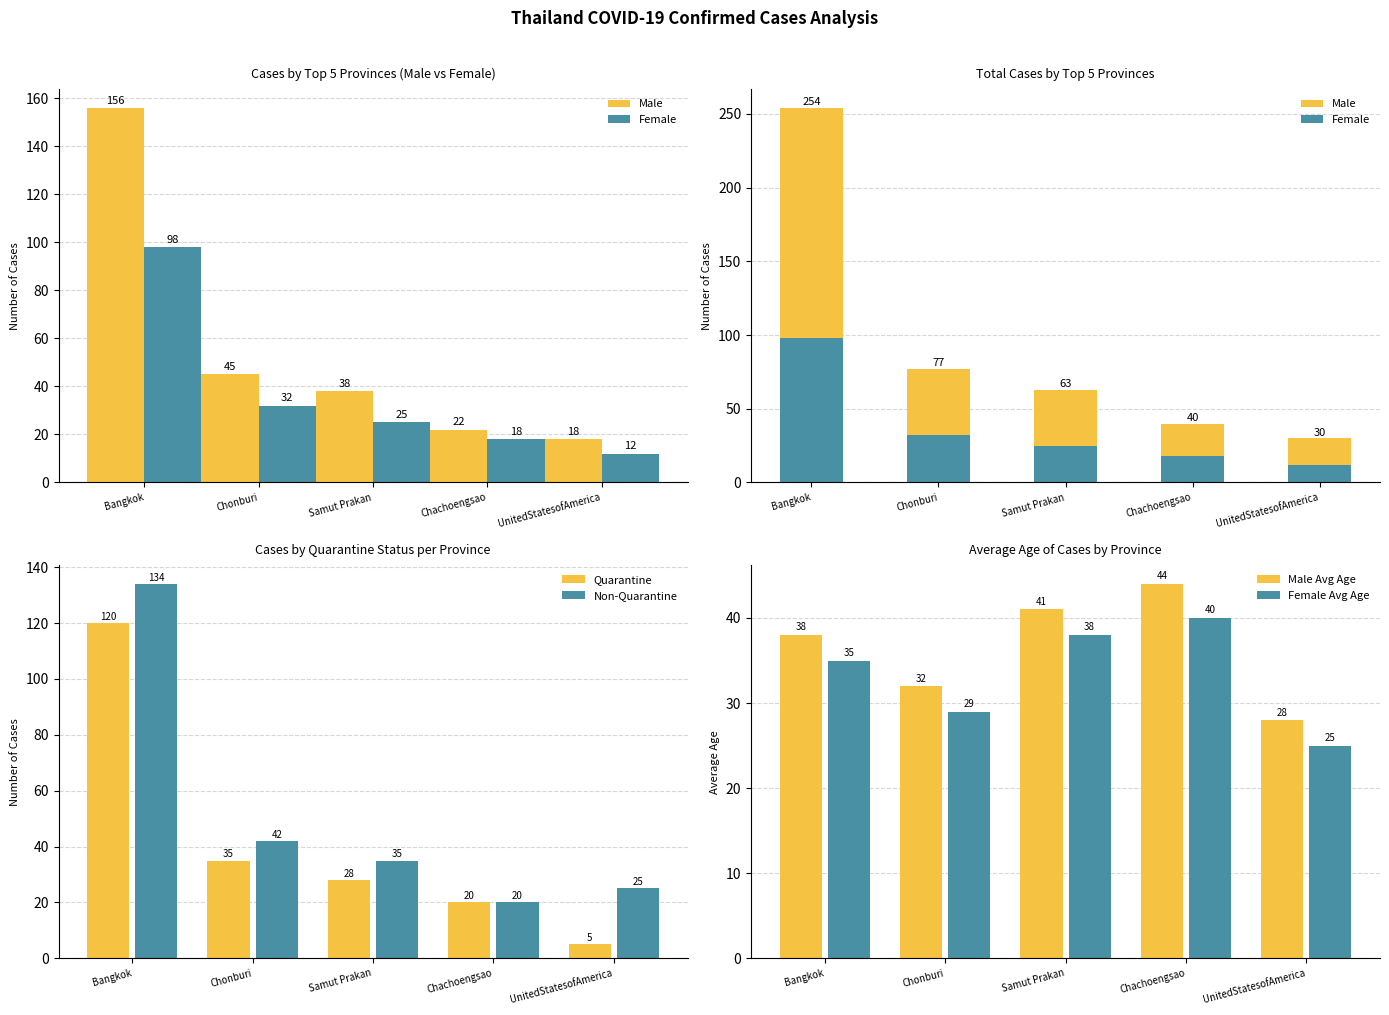

Are the bars horizontal?

No